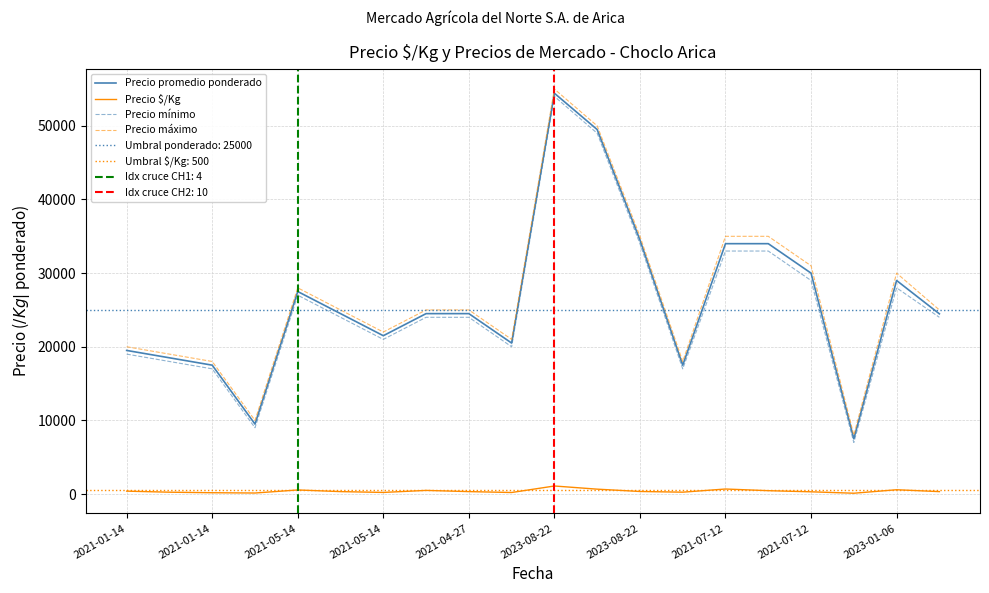

True or false: Precio promedio ponderado and Precio máximo cross at least once.

False